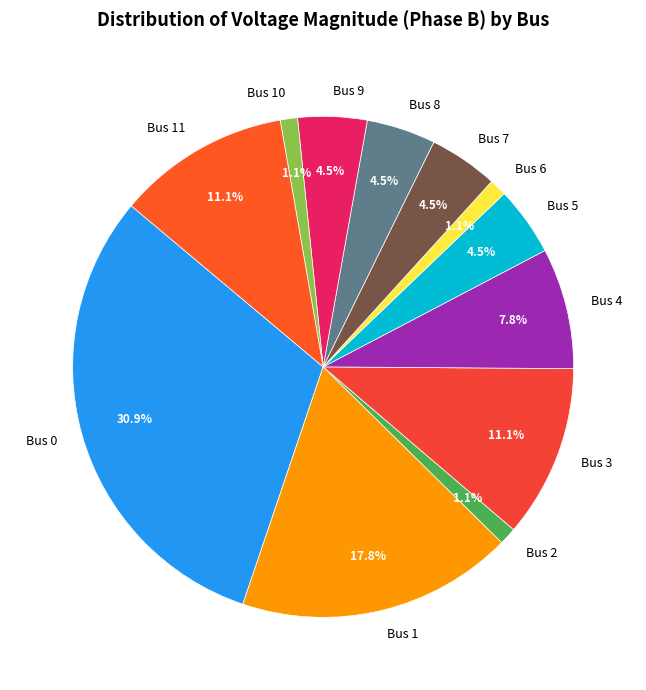

Approximately how many times larger is the value at Bus 1 compared to Bus 8?

4.0